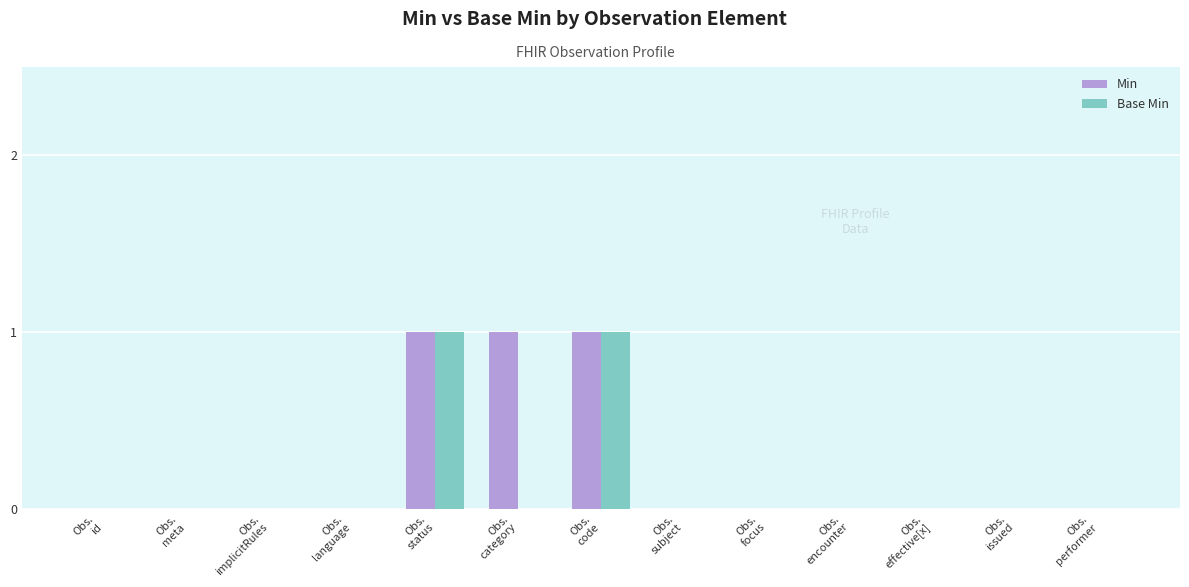

What is the maximum value shown in the chart?

1